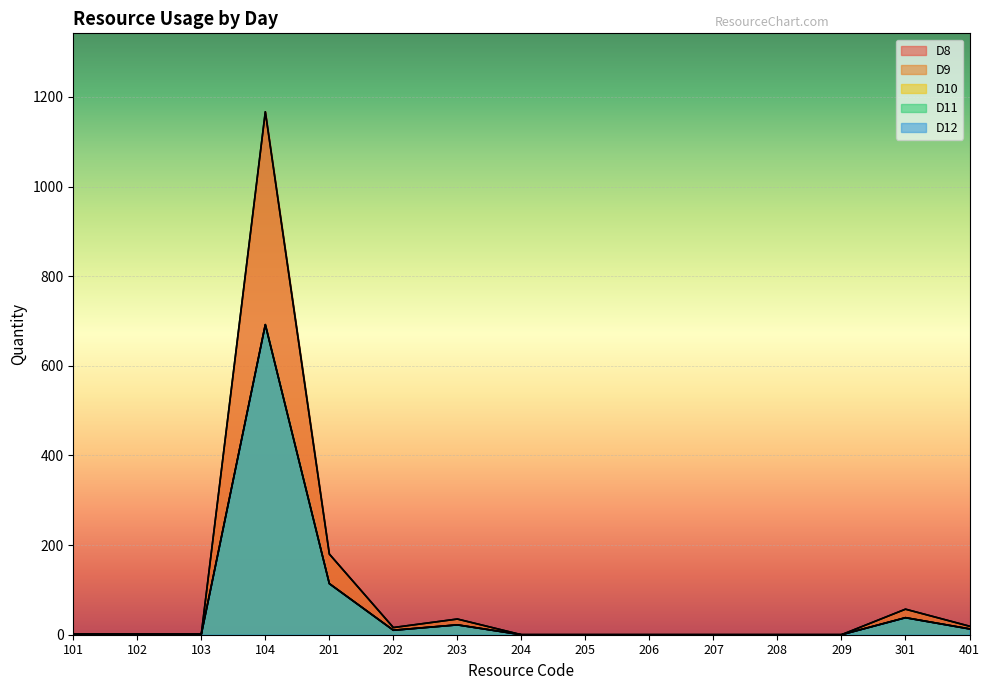

How many lines are shown in the chart?

5